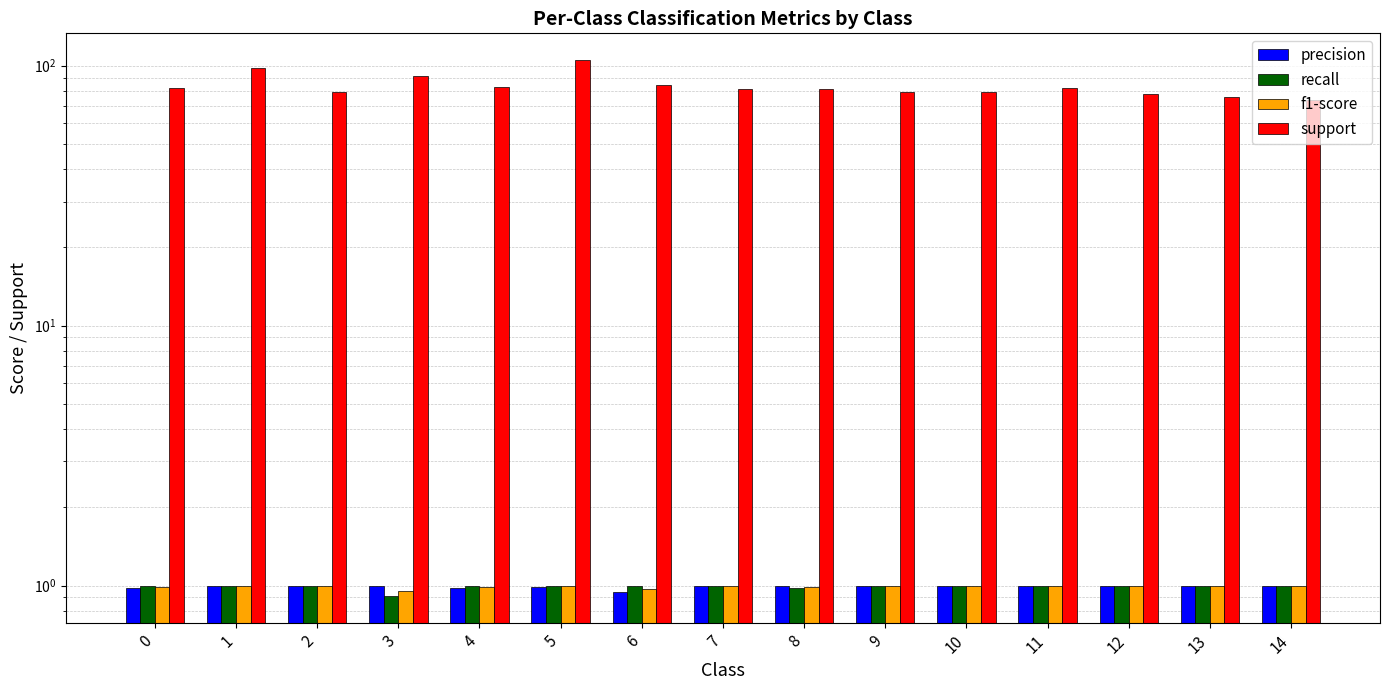

Reading left to right, list all the values displayed in this chart.

precision: 0=1.0	1=1.0	2=1.0	3=1.0	4=1.0	5=1.0	6=0.9	7=1.0	8=1.0	9=1.0	10=1.0	11=1.0	12=1.0	13=1.0	14=1.0
recall: 0=1.0	1=1.0	2=1.0	3=0.9	4=1.0	5=1.0	6=1.0	7=1.0	8=1.0	9=1.0	10=1.0	11=1.0	12=1.0	13=1.0	14=1.0
f1-score: 0=1.0	1=1.0	2=1.0	3=1.0	4=1.0	5=1.0	6=1.0	7=1.0	8=1.0	9=1.0	10=1.0	11=1.0	12=1.0	13=1.0	14=1.0
support: 0=82.0	1=98.0	2=79.0	3=91.0	4=83.0	5=105.0	6=84.0	7=81.0	8=81.0	9=79.0	10=79.0	11=82.0	12=78.0	13=76.0	14=74.0